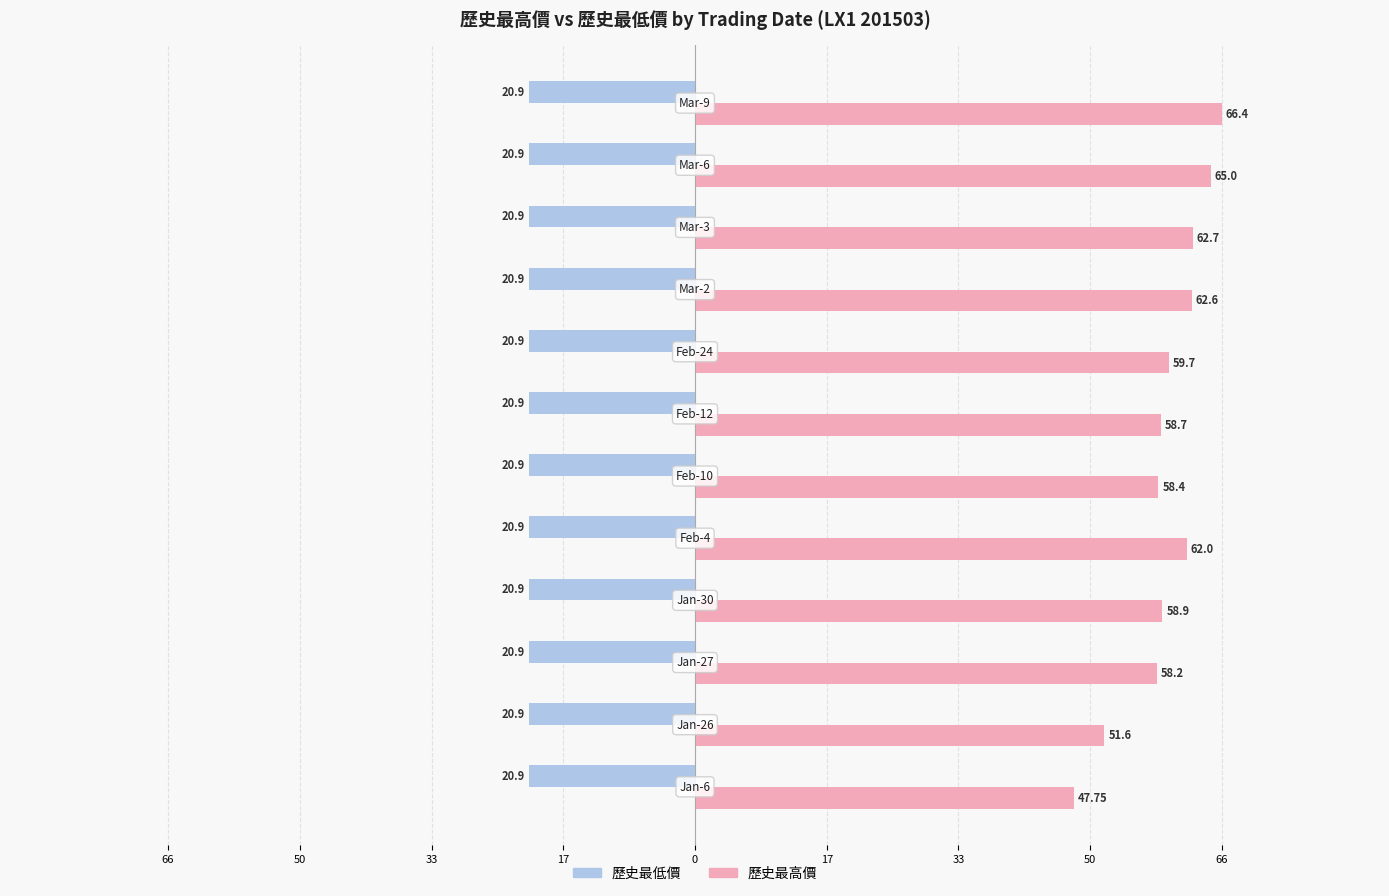

Rank the series by their average value, from highest to lowest.

歷史最高價, 歷史最低價